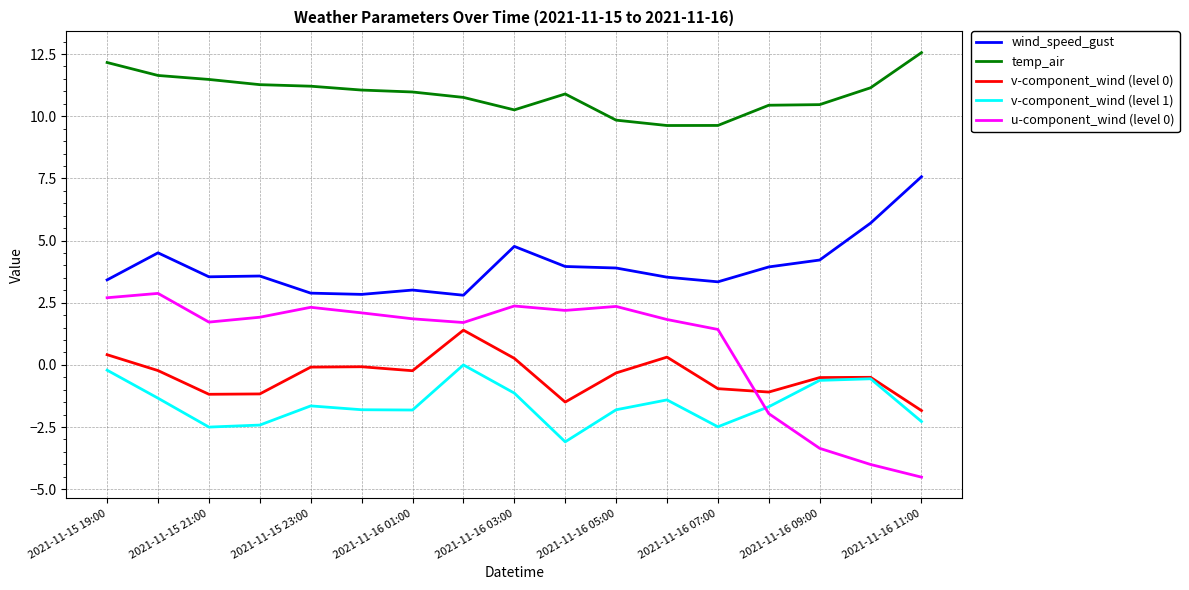

How many distinct data groups are displayed?

5